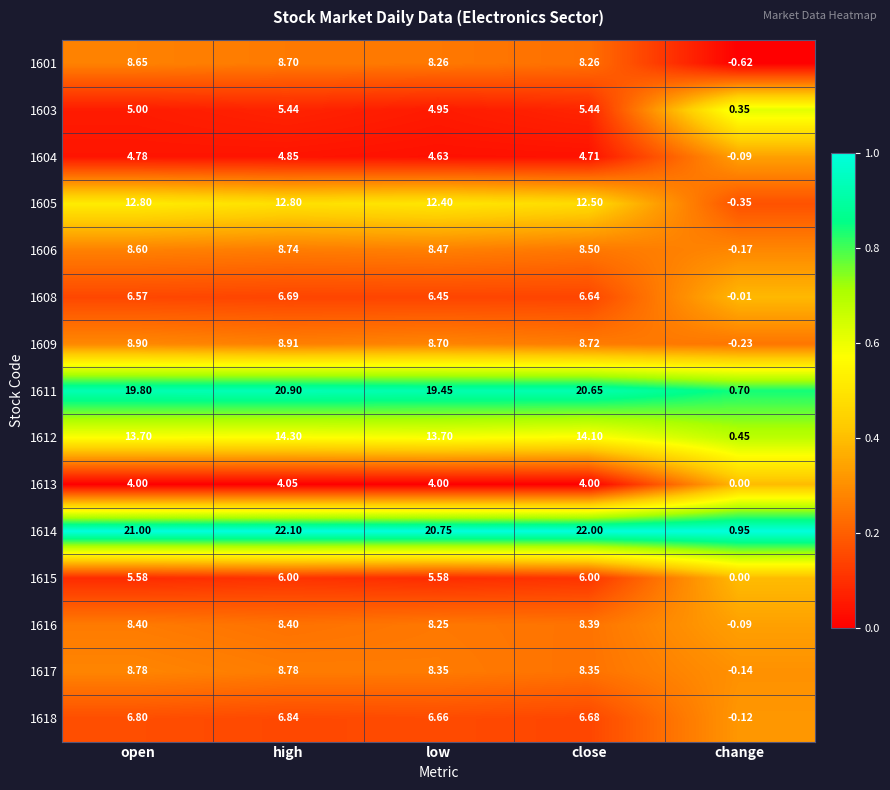

List the labels in order of 1611 value, largest first.

high, close, open, low, change